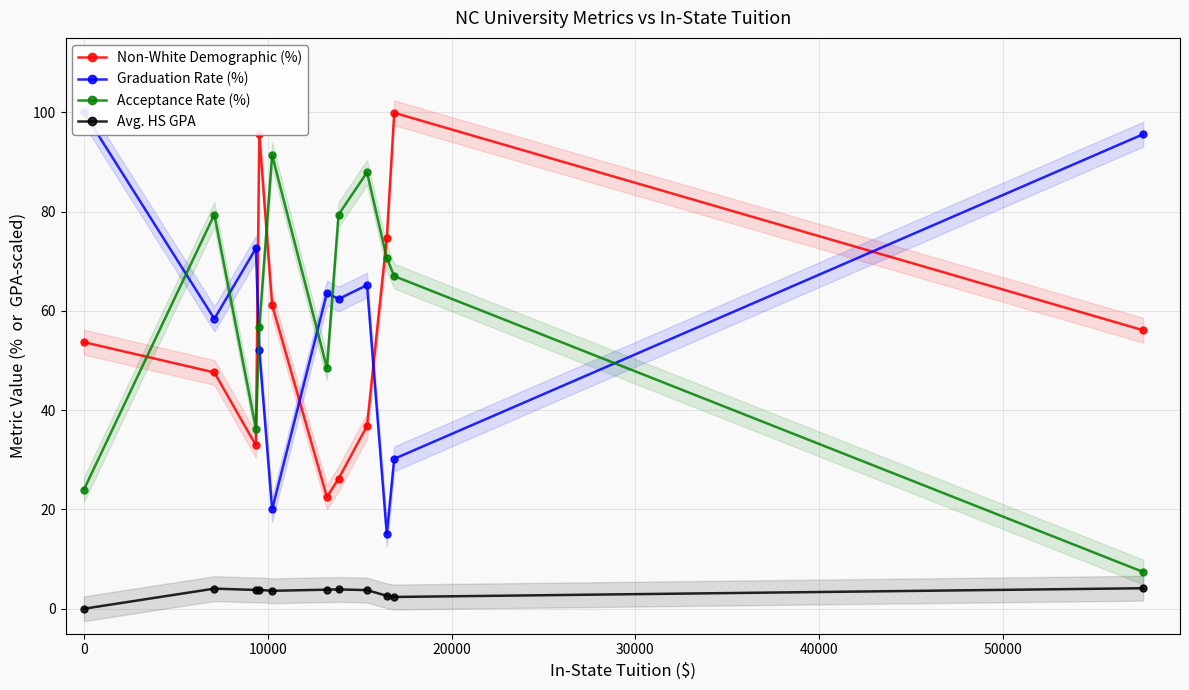

What is the maximum value for Acceptance Rate (%)?

91.4